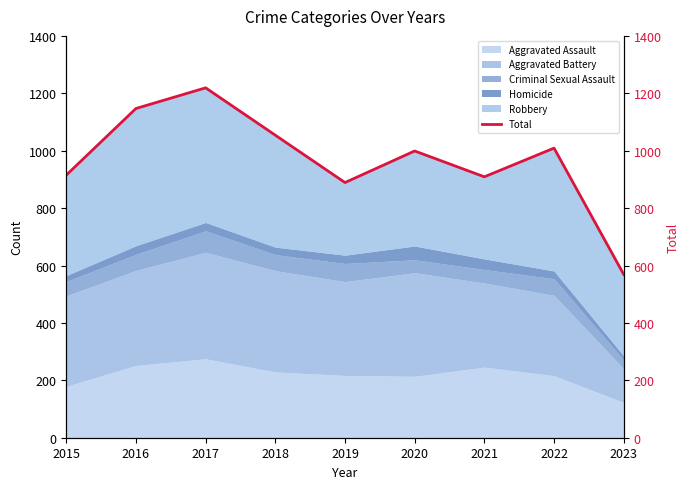

List the labels in order of value, largest first.

2017, 2016, 2018, 2022, 2020, 2015, 2021, 2019, 2023